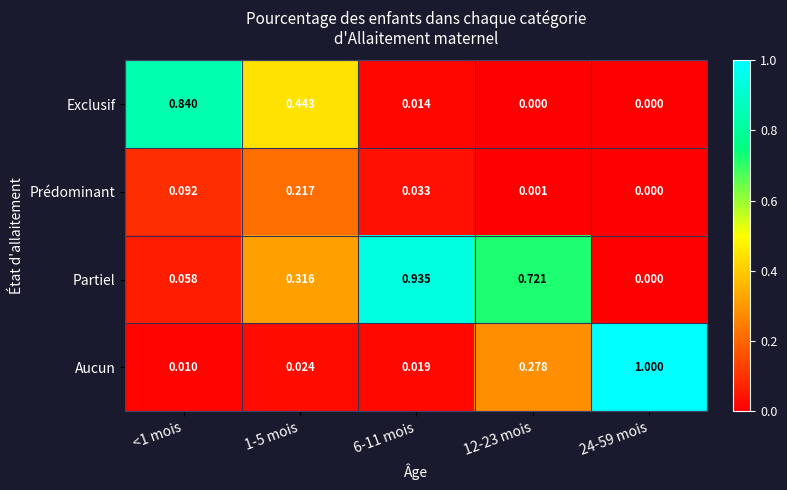

Is the value of Prédominant at 12-23 mois greater than the value of Exclusif at <1 mois?

No